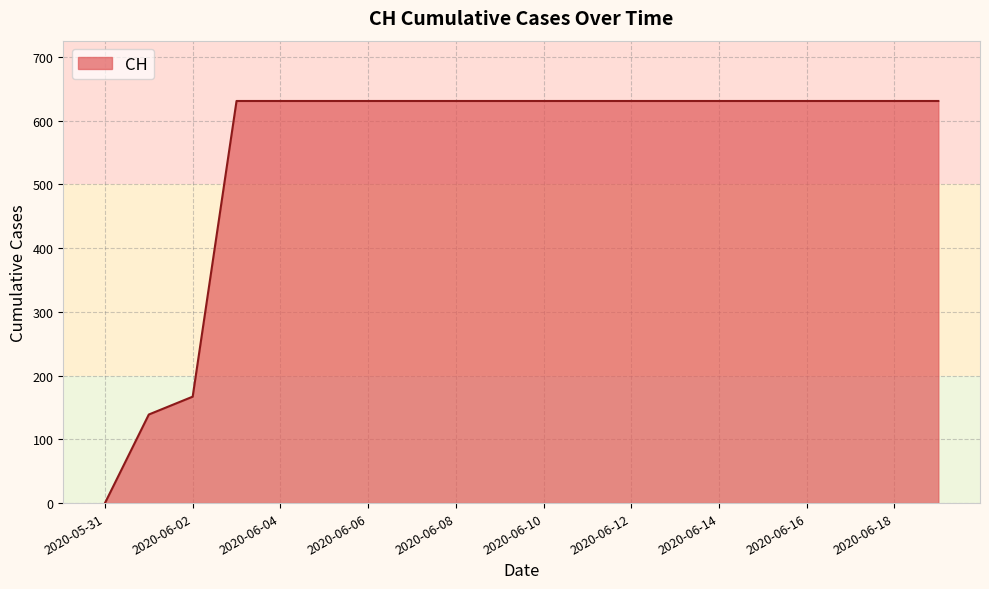

What is the sum of all values?

11033